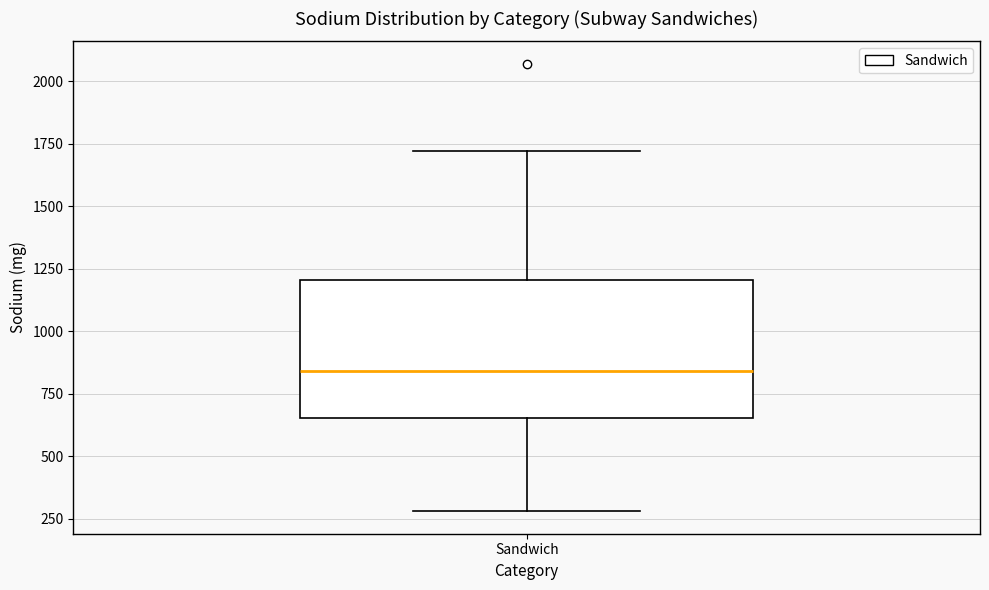

Where does the upper whisker of the box for Sandwich end on the y-axis? The values are not printed on the chart, so give them approximately, as read against the axis.

1700